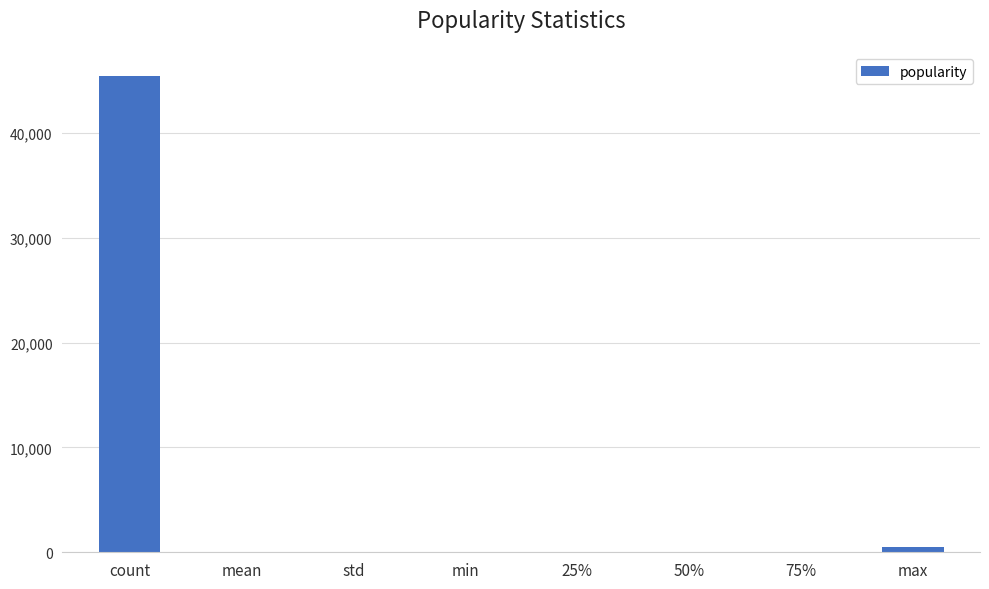

What is the sum of the values at std and min?

6.0